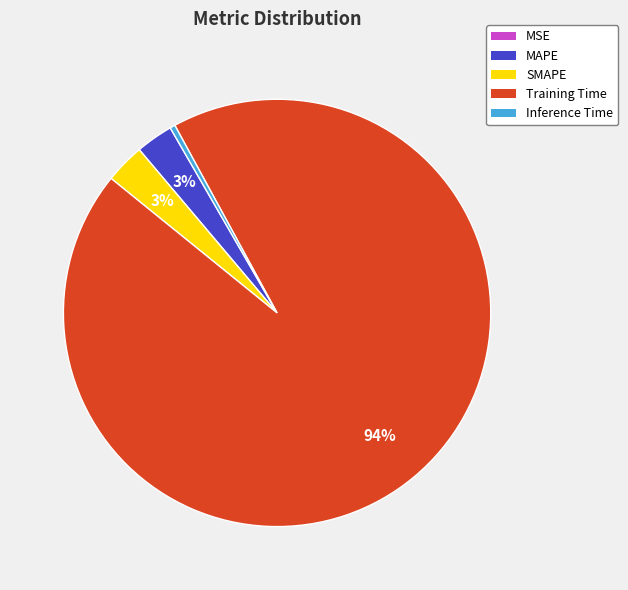

Combined, do Training Time and SMAPE account for over 50%?

Yes